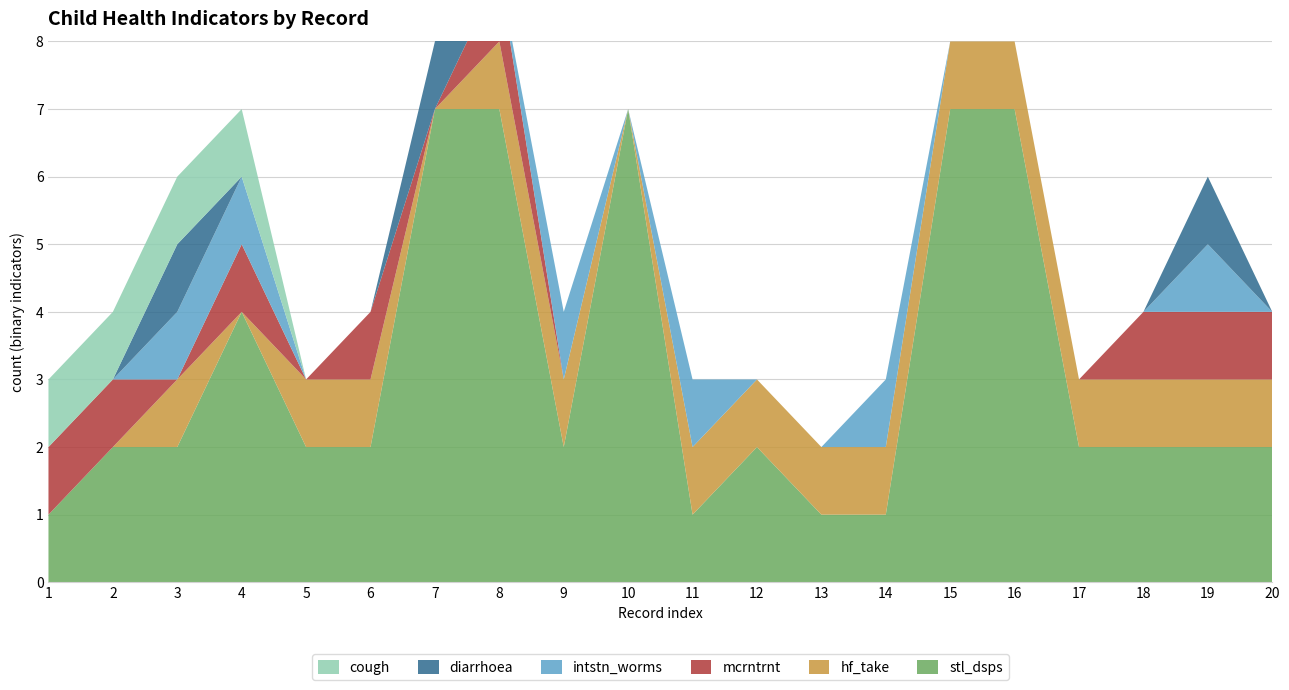

Reading left to right, list all the values displayed in this chart.

stl_dsps: 1=1	2=2	3=2	4=4	5=2	6=2	7=7	8=7	9=2	10=7	11=1	12=2	13=1	14=1	15=7	16=7	17=2	18=2	19=2	20=2
hf_take: 1=0	2=0	3=1	4=0	5=1	6=1	7=0	8=1	9=1	10=0	11=1	12=1	13=1	14=1	15=1	16=1	17=1	18=1	19=1	20=1
mcrntrnt: 1=1	2=1	3=0	4=1	5=0	6=1	7=0	8=1	9=0	10=0	11=0	12=0	13=0	14=0	15=0	16=0	17=0	18=1	19=1	20=1
intstn_worms: 1=0	2=0	3=1	4=1	5=0	6=0	7=0	8=0	9=1	10=0	11=1	12=0	13=0	14=1	15=0	16=0	17=0	18=0	19=1	20=0
diarrhoea: 1=0	2=0	3=1	4=0	5=0	6=0	7=1	8=0	9=0	10=0	11=0	12=0	13=0	14=0	15=0	16=0	17=0	18=0	19=1	20=0
cough: 1=1	2=1	3=1	4=1	5=0	6=0	7=0	8=0	9=0	10=0	11=0	12=0	13=0	14=0	15=0	16=0	17=0	18=0	19=0	20=0